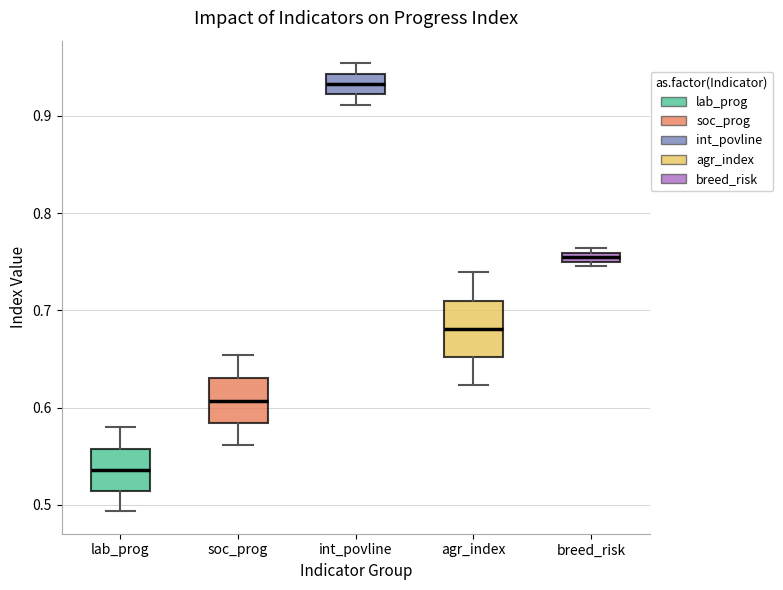

Which box has the highest median line?

int_povline